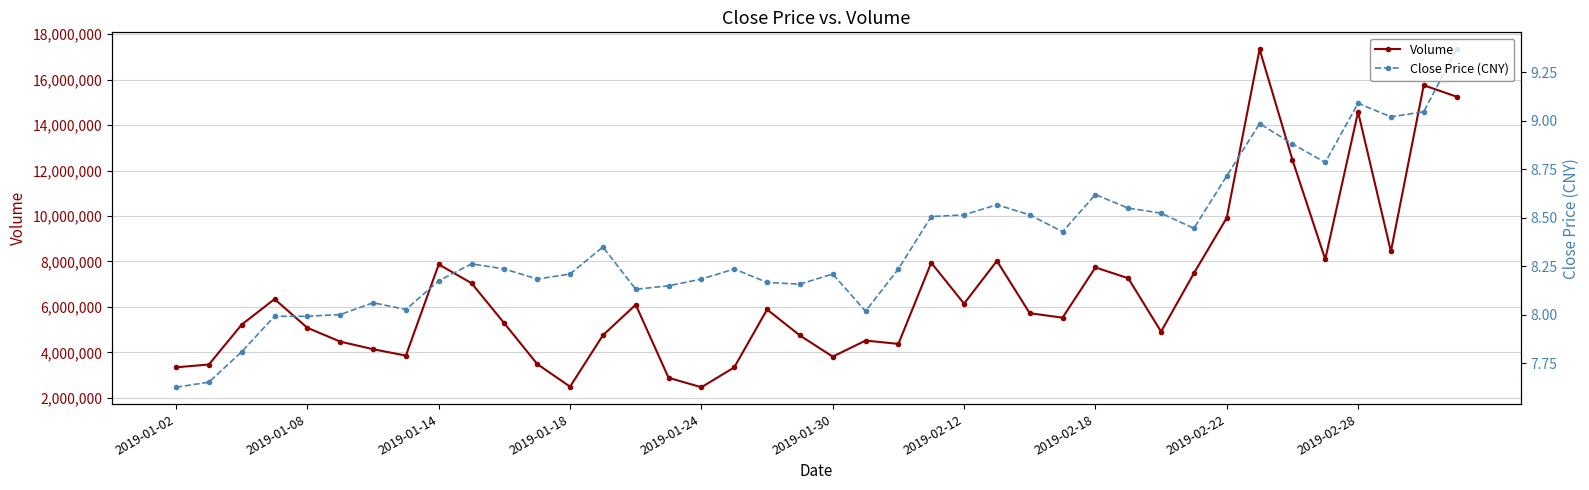

List the series in order of their peak value, lowest first.

Close Price (CNY), Volume